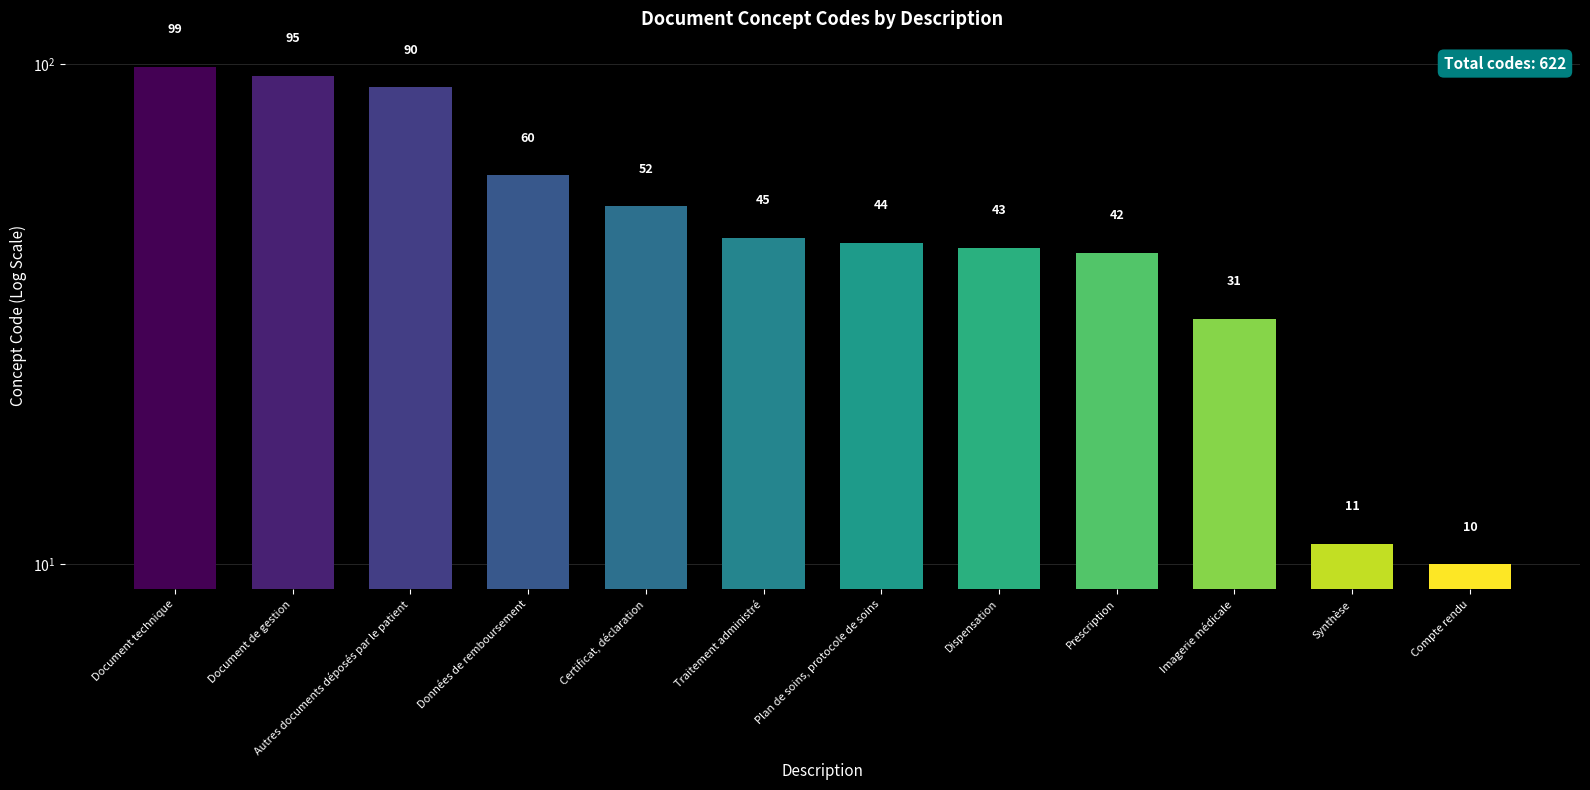

Reading left to right, transcribe all the data shown in this chart.

Document technique=99	Document de gestion=95	Autres documents déposés par le patient=90	Données de remboursement=60	Certificat, déclaration=52	Traitement administré=45	Plan de soins, protocole de soins=44	Dispensation=43	Prescription=42	Imagerie médicale=31	Synthèse=11	Compte rendu=10